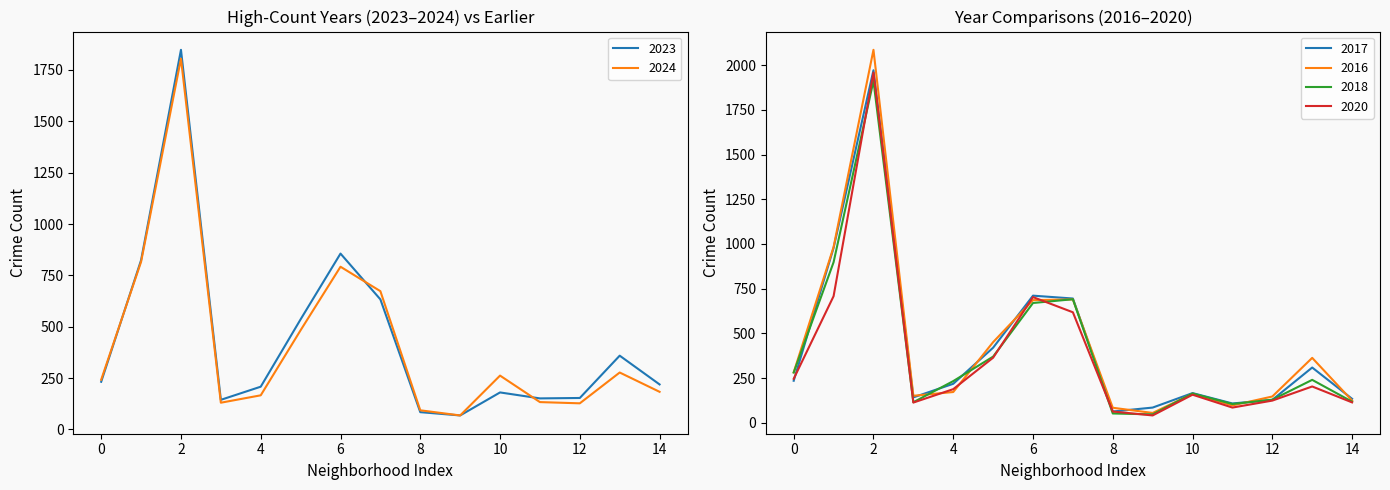

What is the maximum value for 2020?

1959